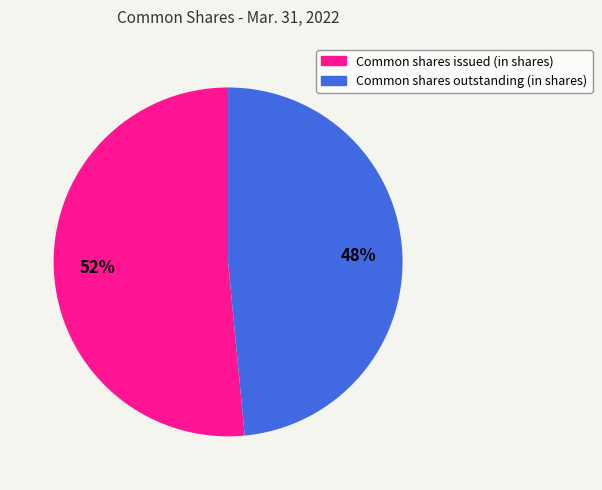

How many slices are in this pie chart?

2